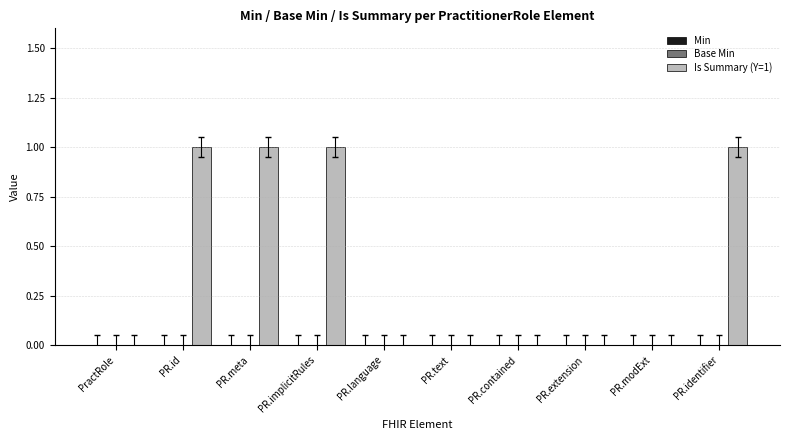

What is the sum of all values?

4